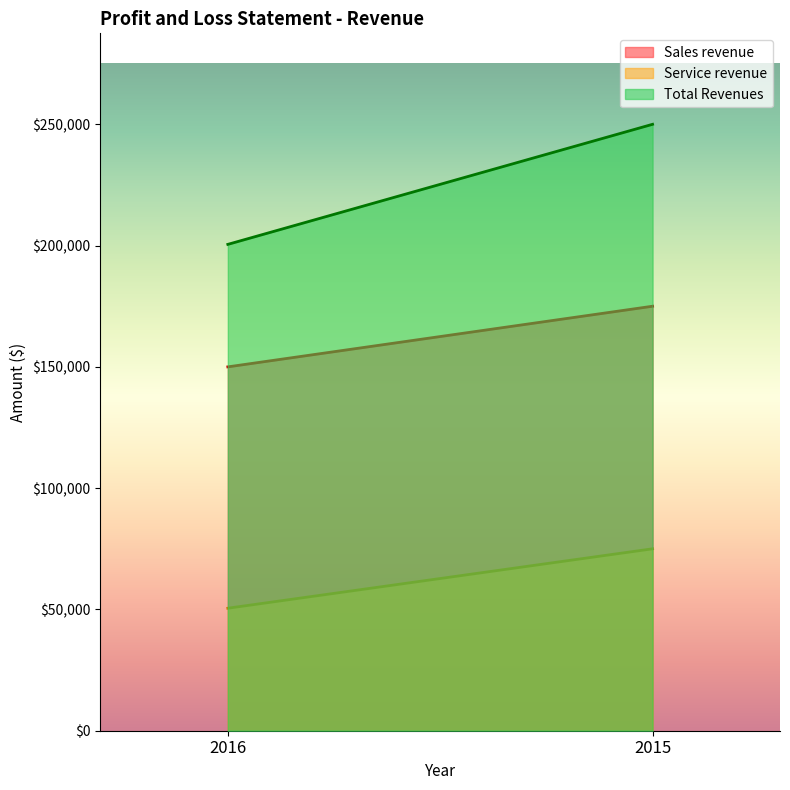

What is the value of the Sales revenue point at the 1st from the left?

150000